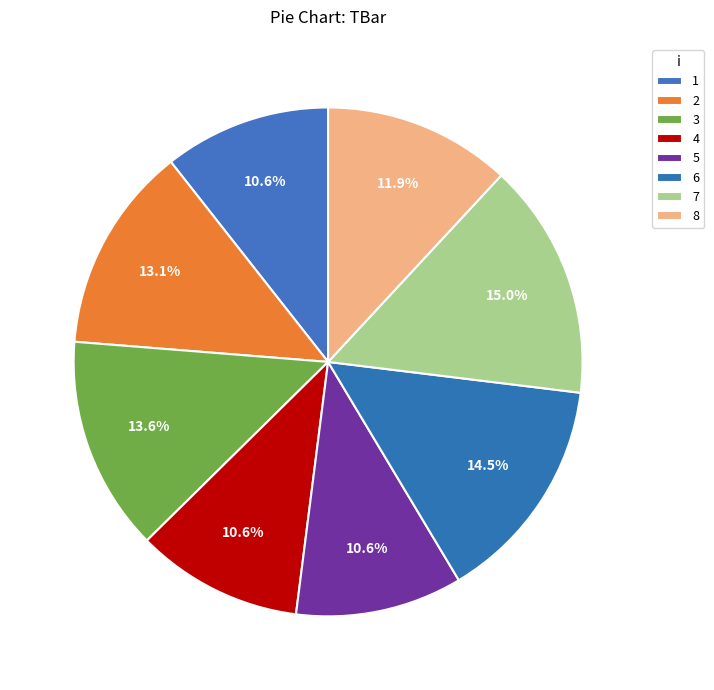

Is it true that 1 is 1% of the pie?

False